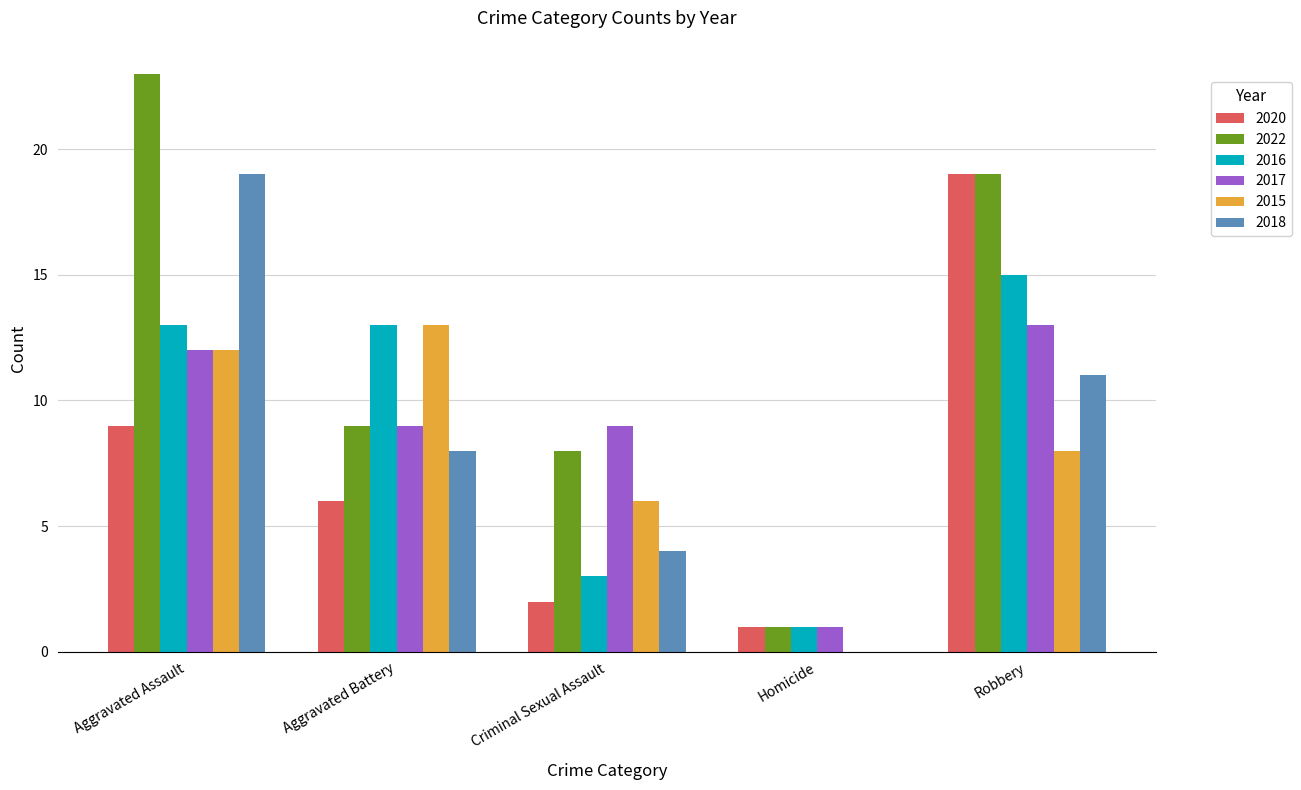

How many groups of bars are there?

5